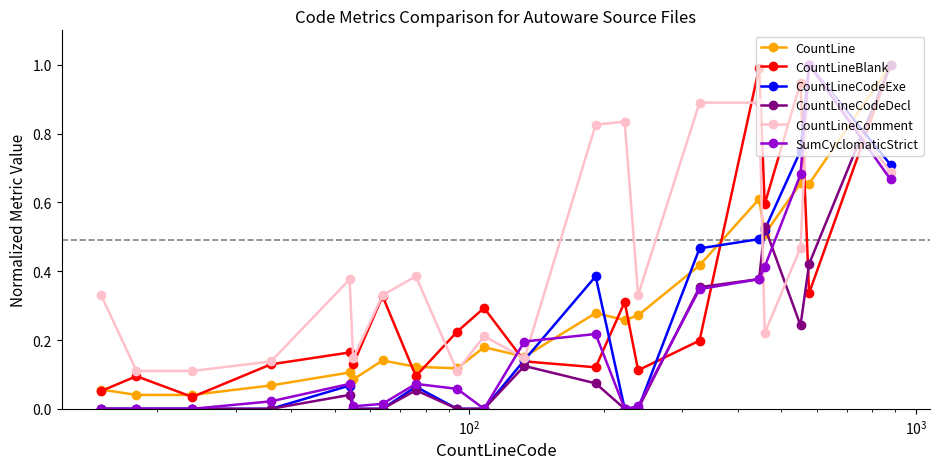

True or false: CountLineCodeExe has more than 1 interior local peaks.

True